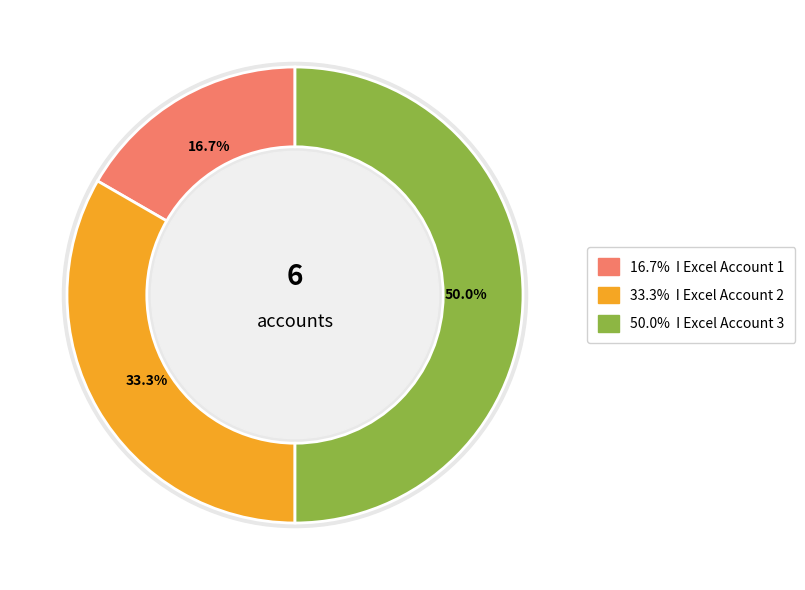

Does I Excel Account 2 represent more than half of the total?

No